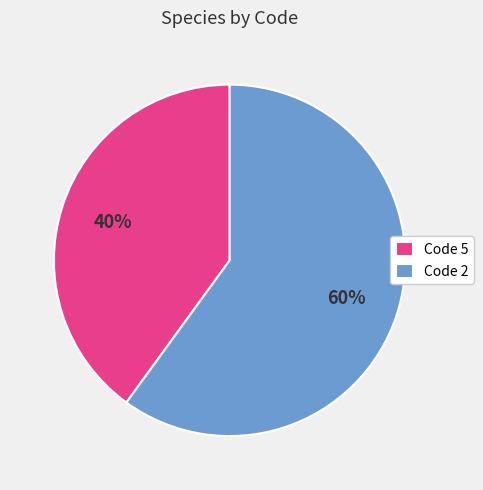

Is there a majority slice in this chart?

Yes